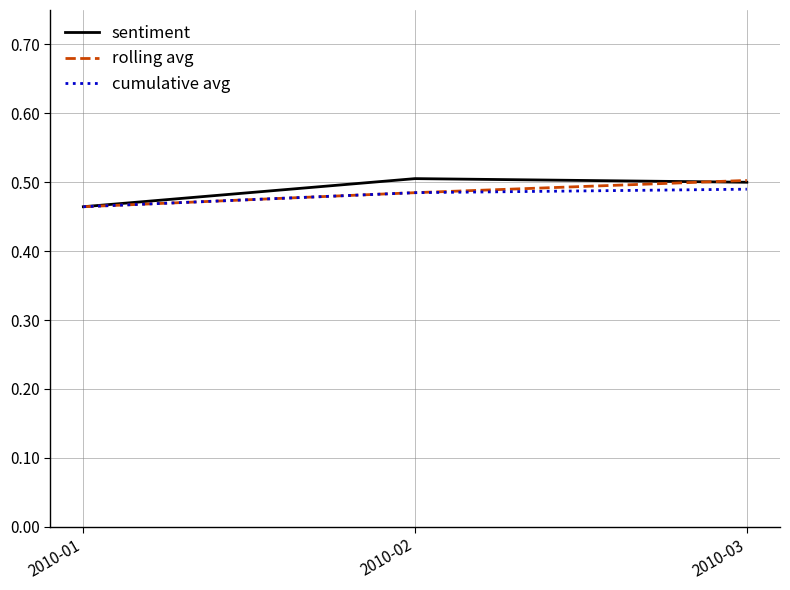

Is the value of rolling avg at 2010-03 greater than the value of cumulative avg at 2010-03?

Yes